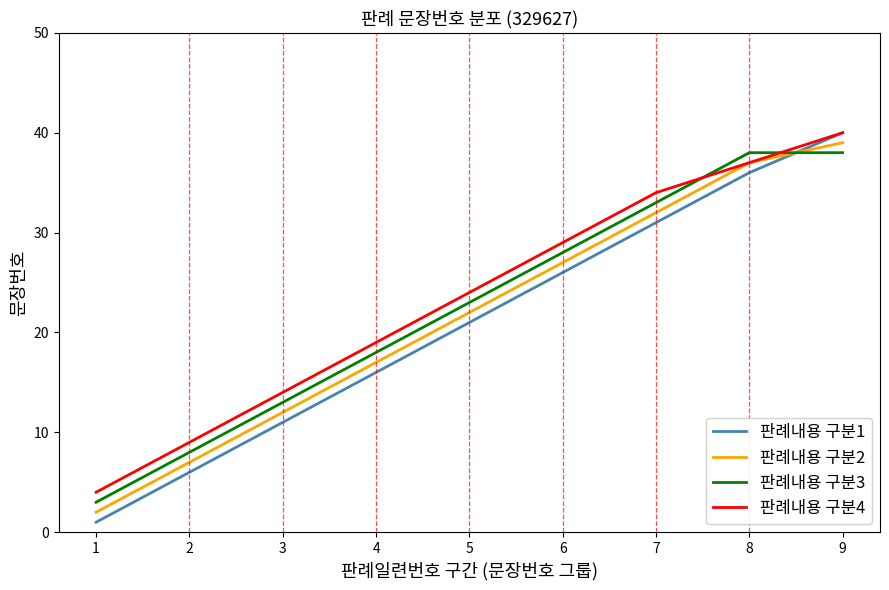

At how many categories does at least one series exceed 30?

3